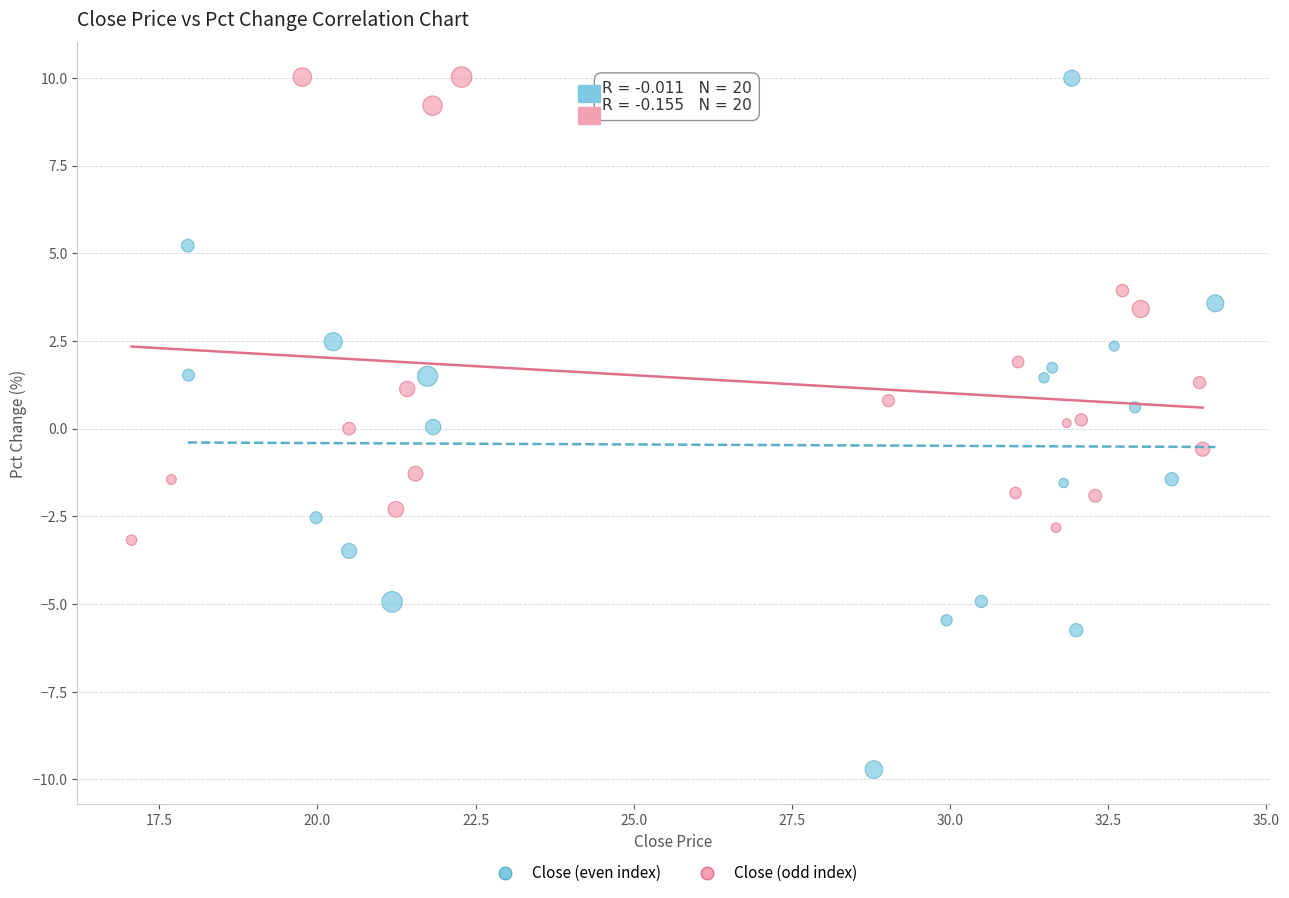

Which series has the widest spread of Y values?

Close (even index)